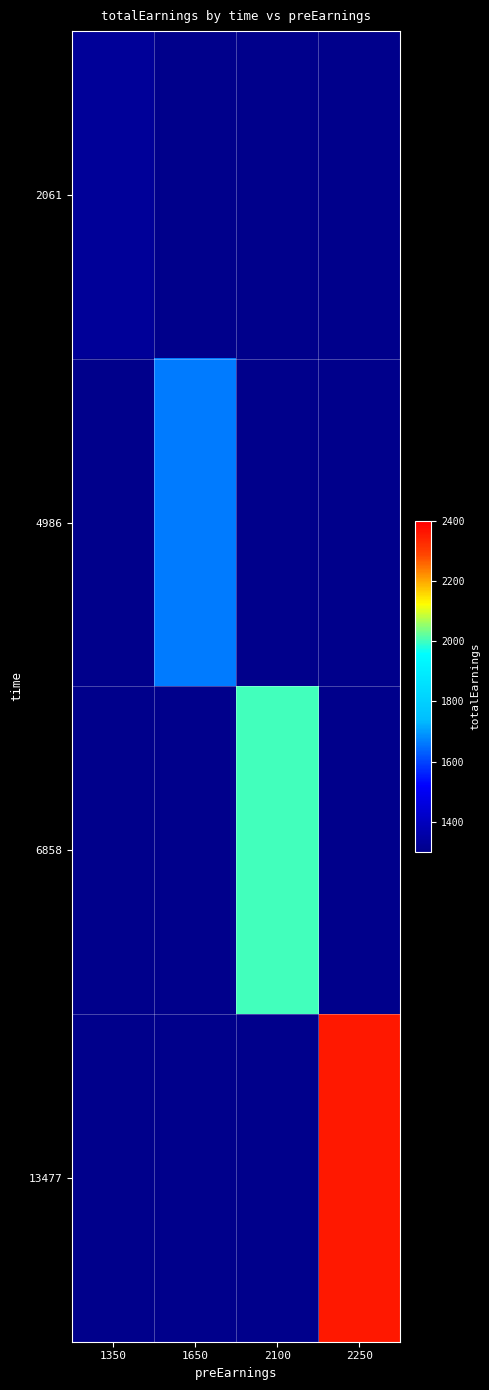

Rank the categories by 2061 value from lowest to highest.

1350, 1650, 2100, 2250